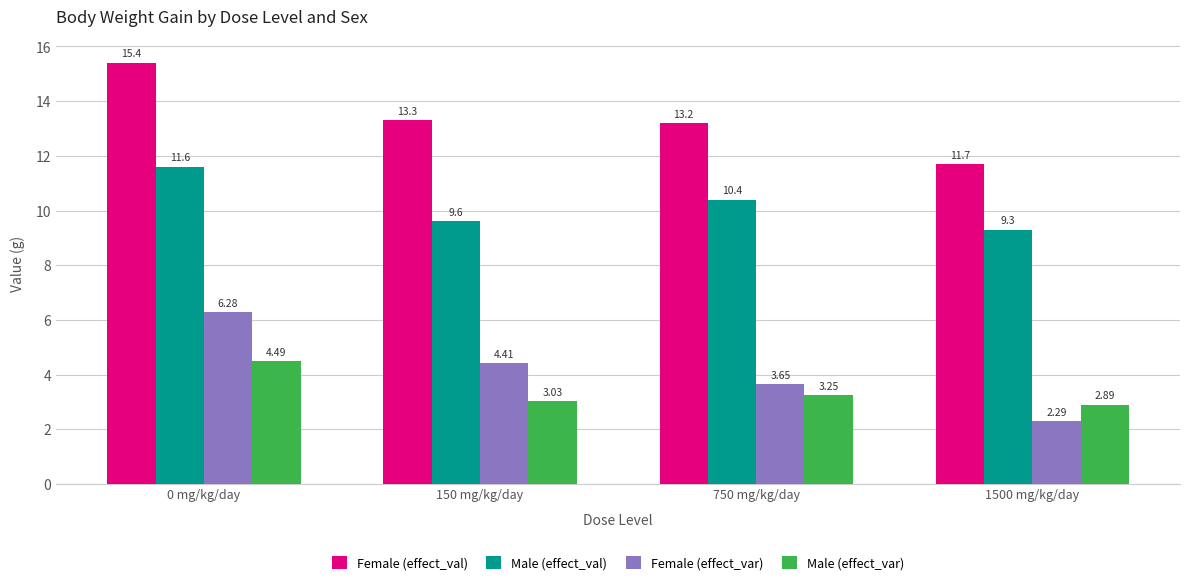

At how many categories does at least one series exceed 9?

4